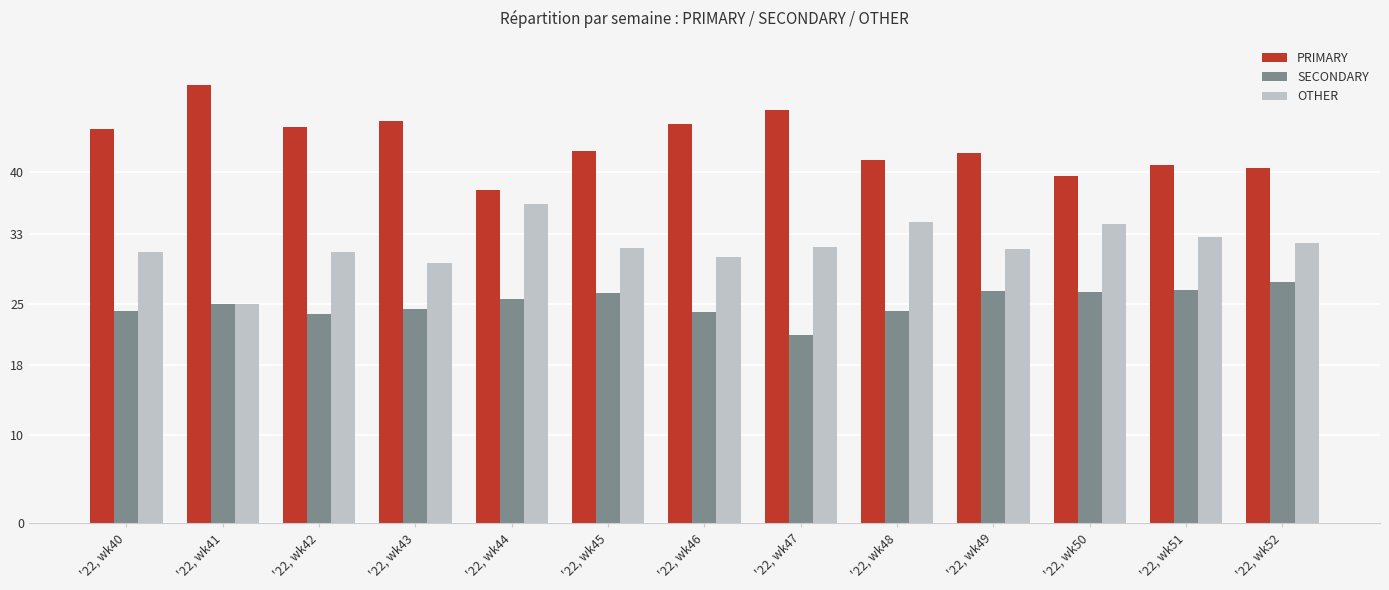

What is the sum of all SECONDARY values?

325.9